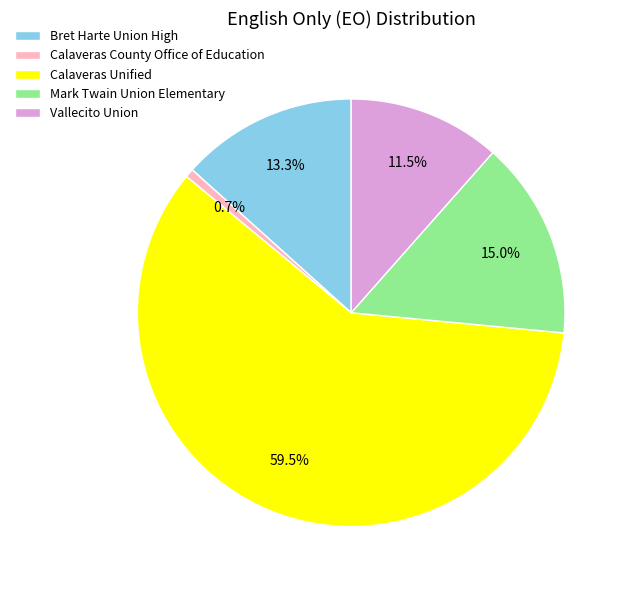

Does Mark Twain Union Elementary account for over 50% of the chart?

No